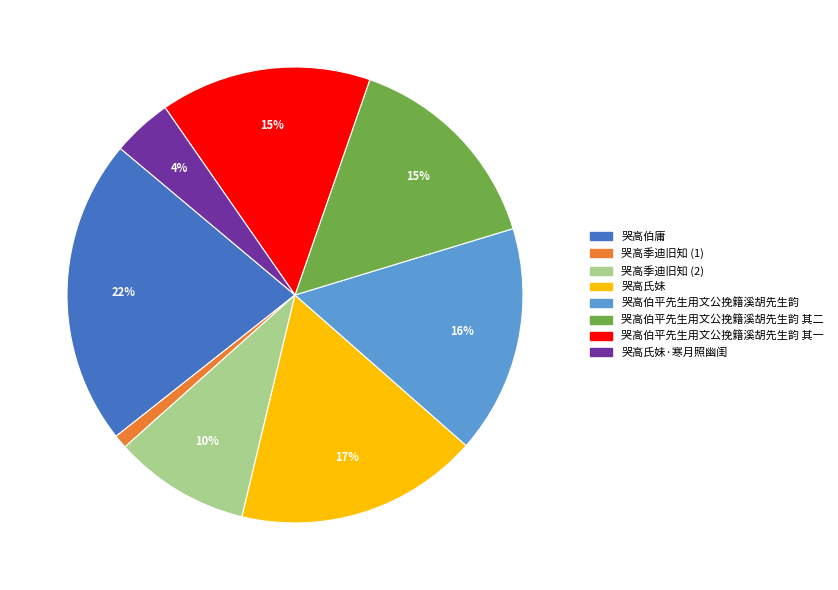

To the nearest percent, what is the difference between the largest and smallest slice percentages?

21%